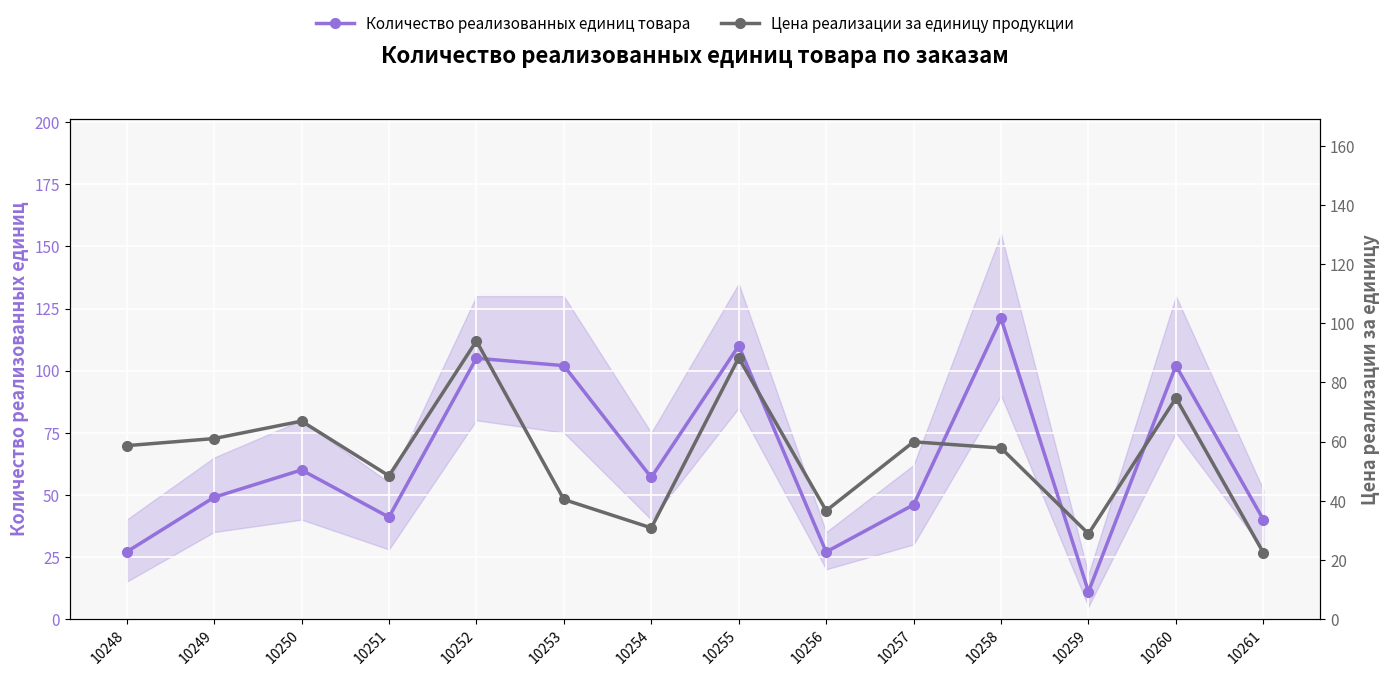

At 10256, list the series in order from largest to smallest.

Цена реализации за единицу продукции, Количество реализованных единиц товара